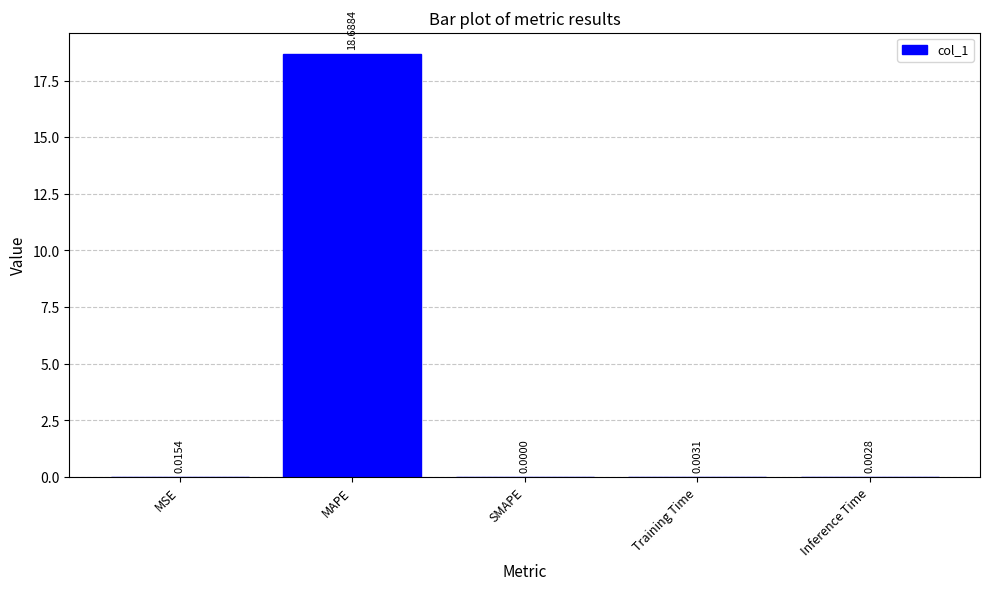

How many values are above zero?

4